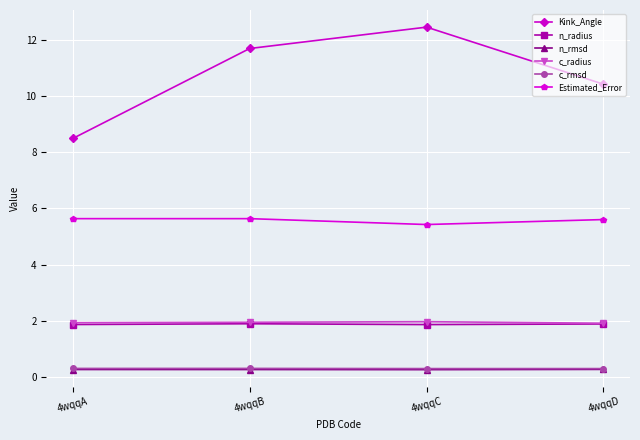

How many lines are shown in the chart?

6